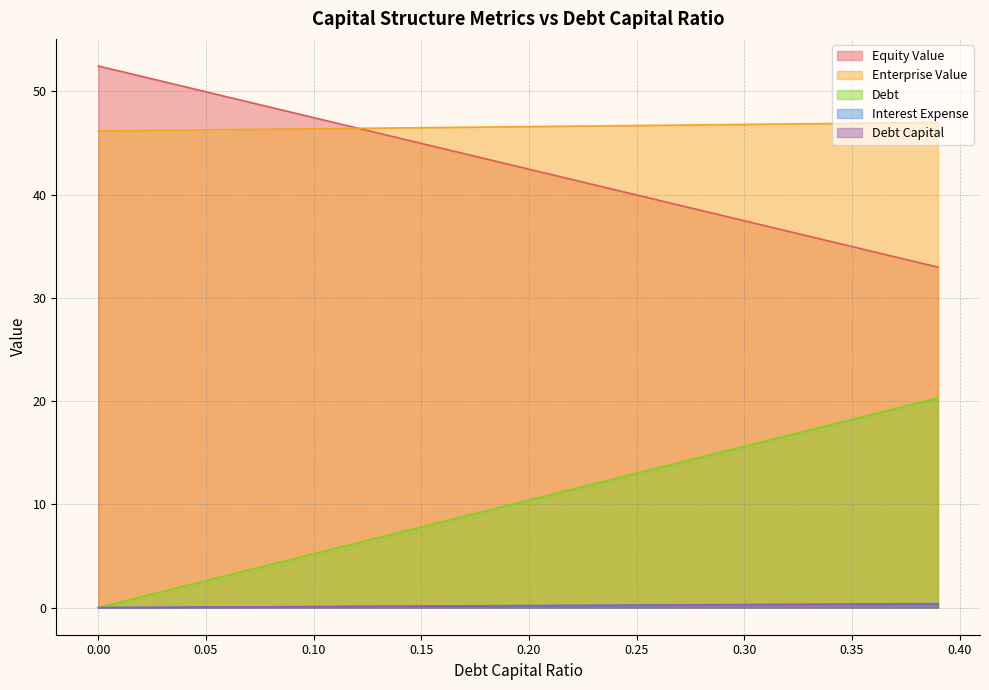

True or false: debt_capital and interest_expense cross at least once.

False